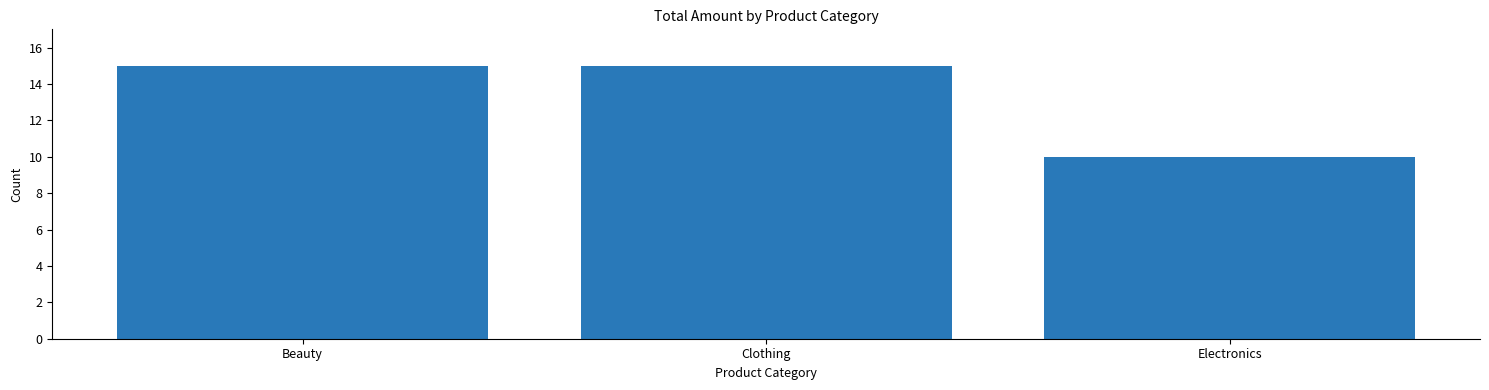

Count the number of categories in the chart.

3